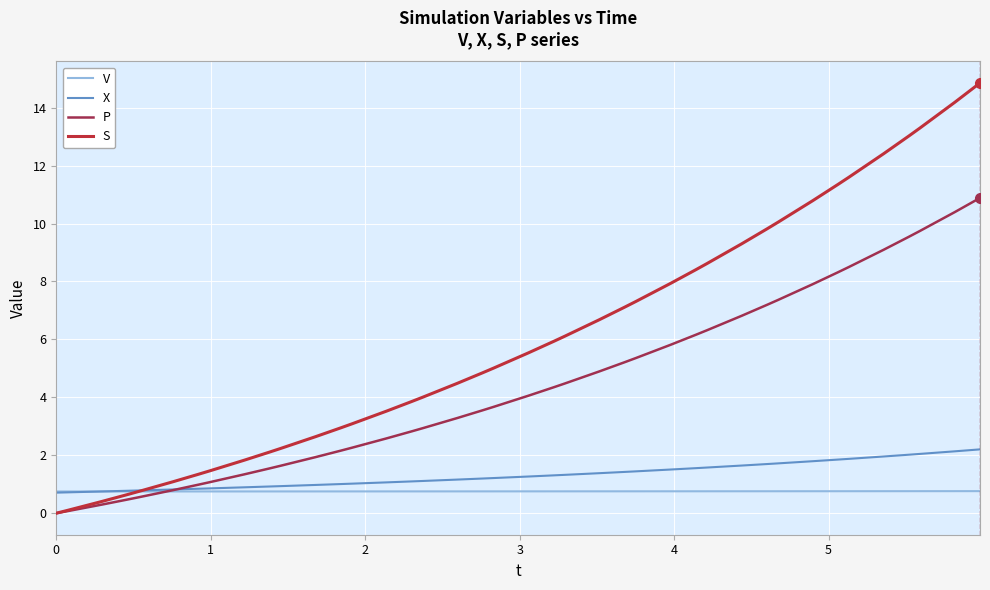

How many values in P are above zero?

39